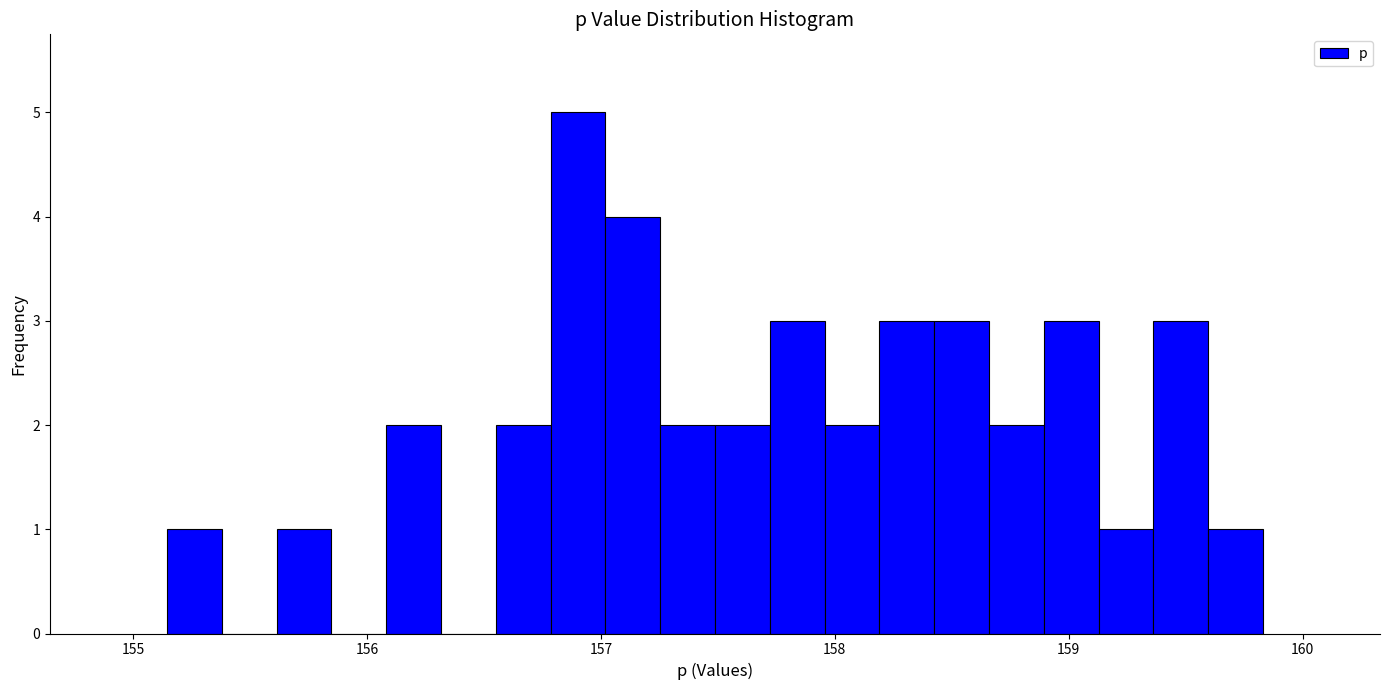

Around what value on the x-axis is the tallest bar? Give the approximate position of its centre, as read against the axis.

156.9